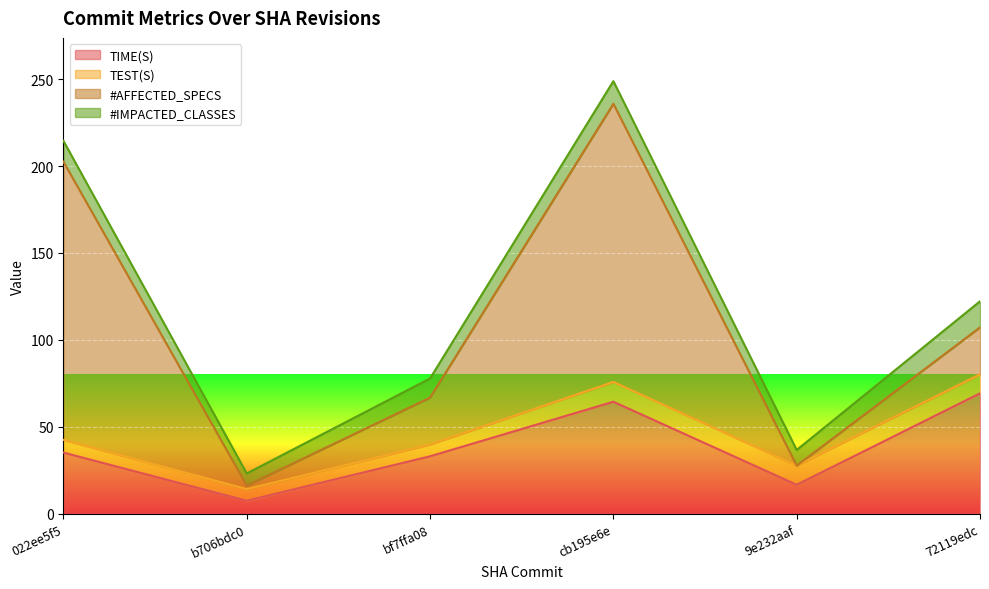

What is the label of the 5th point from the right?

b706bdc0